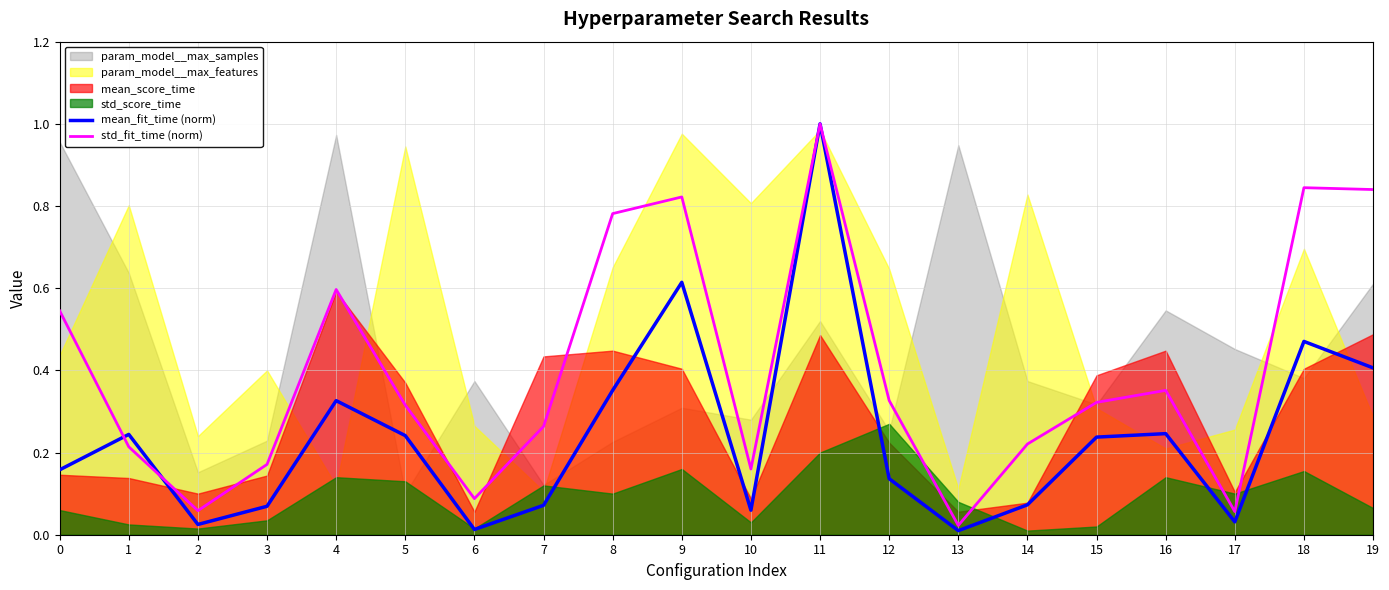

What is the value of the std_fit_time (norm) point at the 13th from the left?

0.3